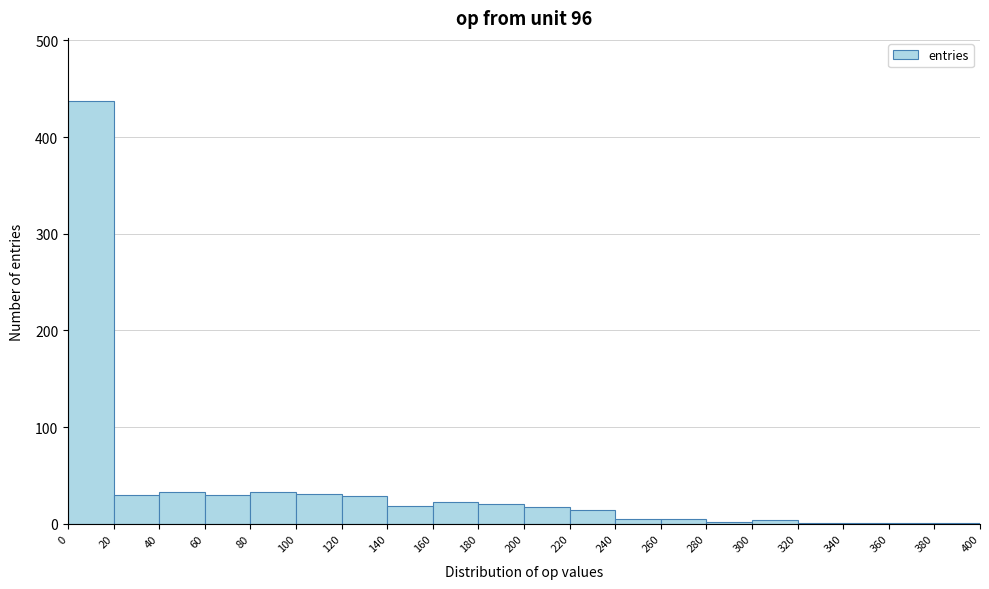

Which range on the x-axis has the tallest bar?

0 to 20